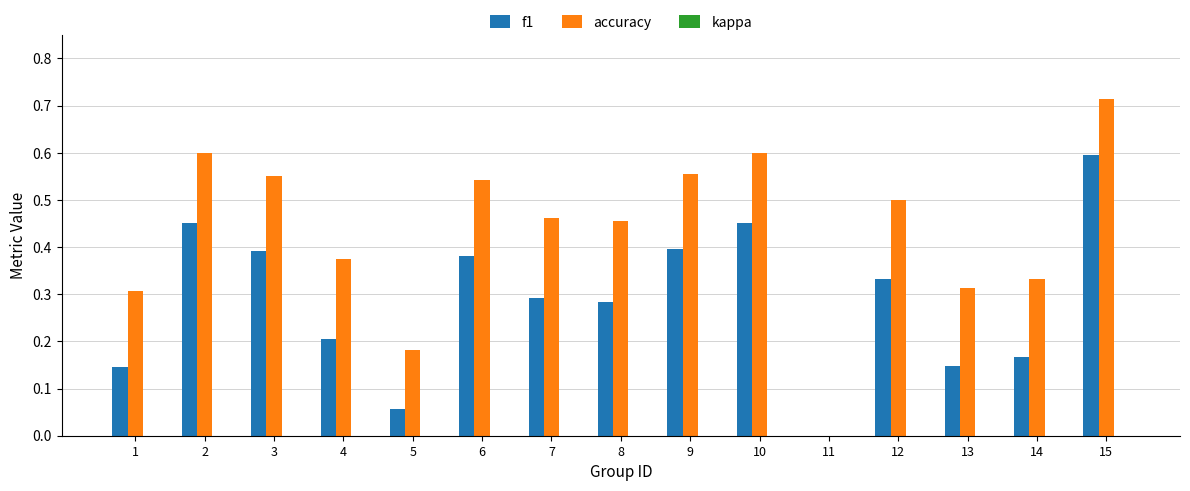

Which series has the largest total across all categories?

accuracy